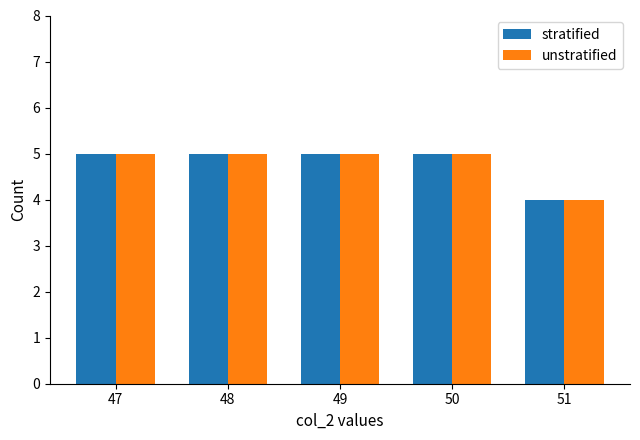

How many bars are there in each group?

2